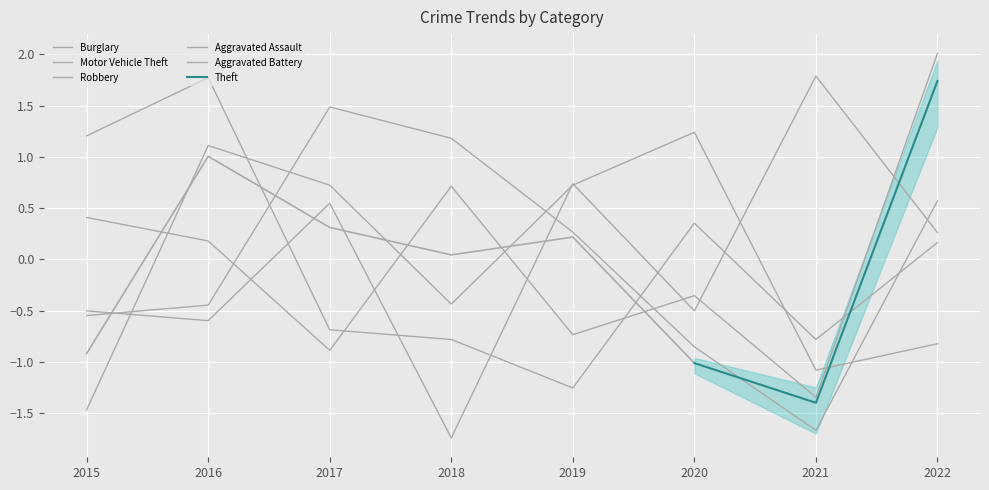

What is the greatest value displayed?

2.0